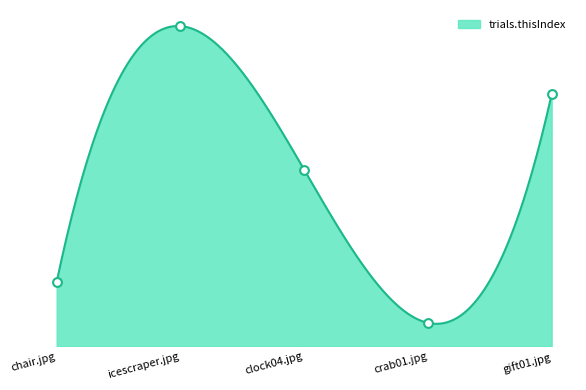

Between clock04.jpg and icescraper.jpg, which is larger?

icescraper.jpg